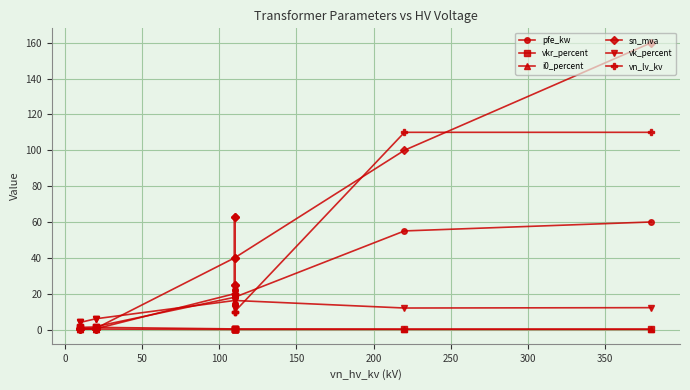

What is the maximum value for vk_percent?

18.0